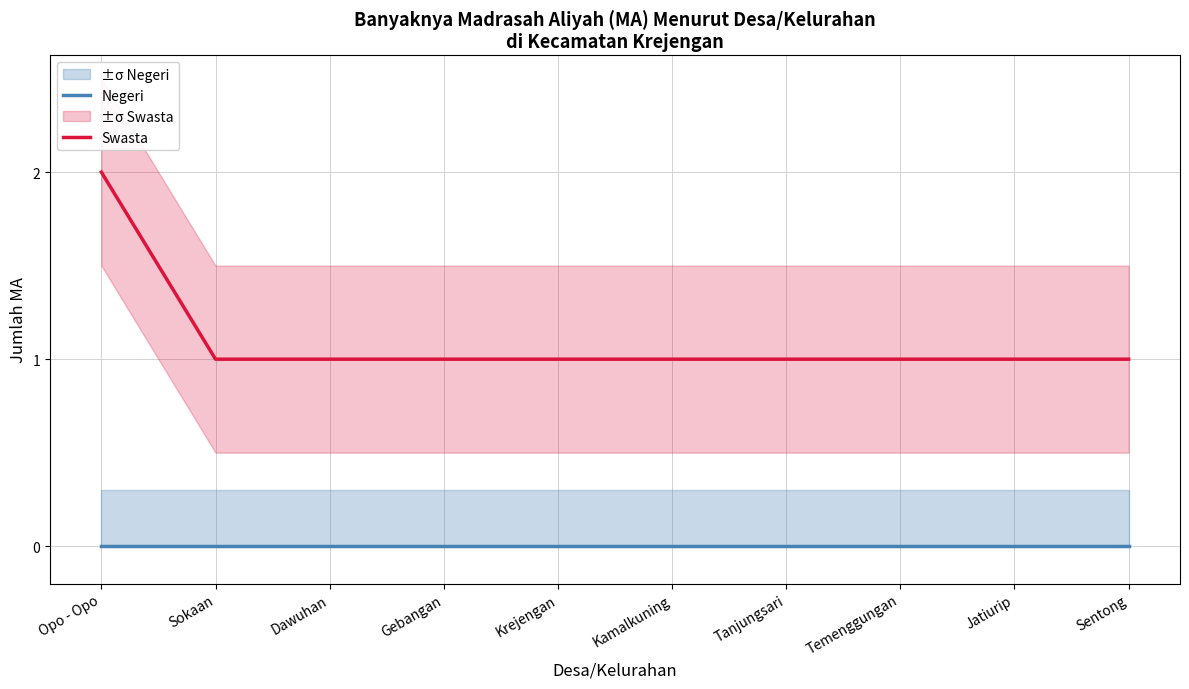

At how many categories does at least one series exceed 0?

10